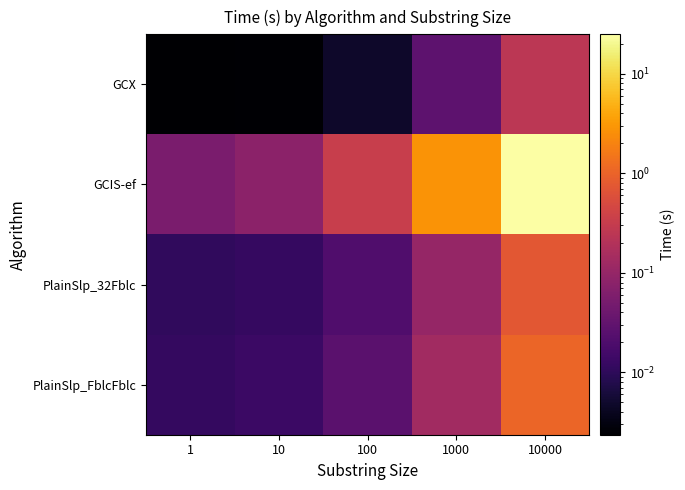

Reading left to right, extract all data points from this chart.

GCX: 1=0.0	10=0.0	100=0.0	1000=0.0	10000=0.2
GCIS-ef: 1=0.1	10=0.1	100=0.3	1000=2.8	10000=24.9
PlainSlp_32Fblc: 1=0.0	10=0.0	100=0.0	1000=0.1	10000=0.7
PlainSlp_FblcFblc: 1=0.0	10=0.0	100=0.0	1000=0.1	10000=1.1